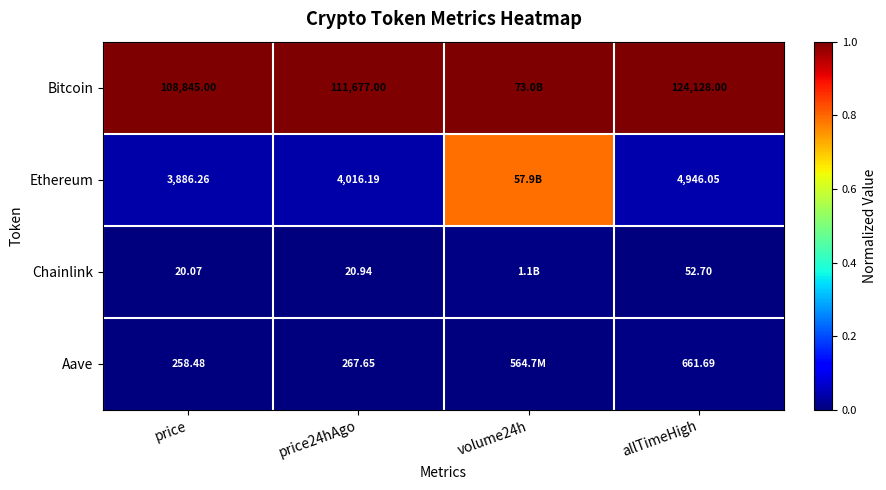

What is the total value across all series at price24hAgo?

115981.8